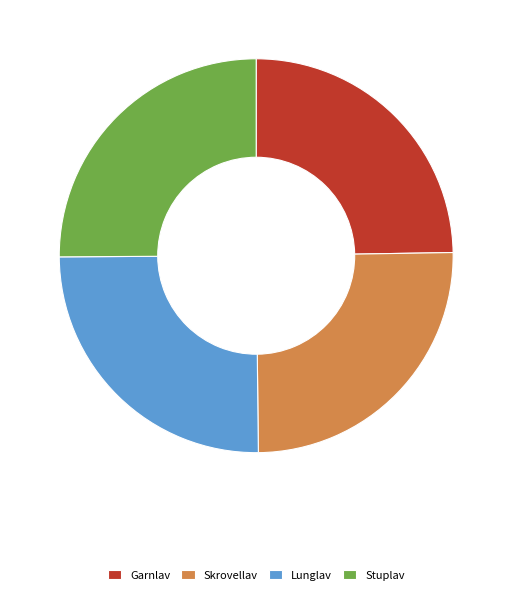

Is it true that Skrovellav is 25% of the pie?

True